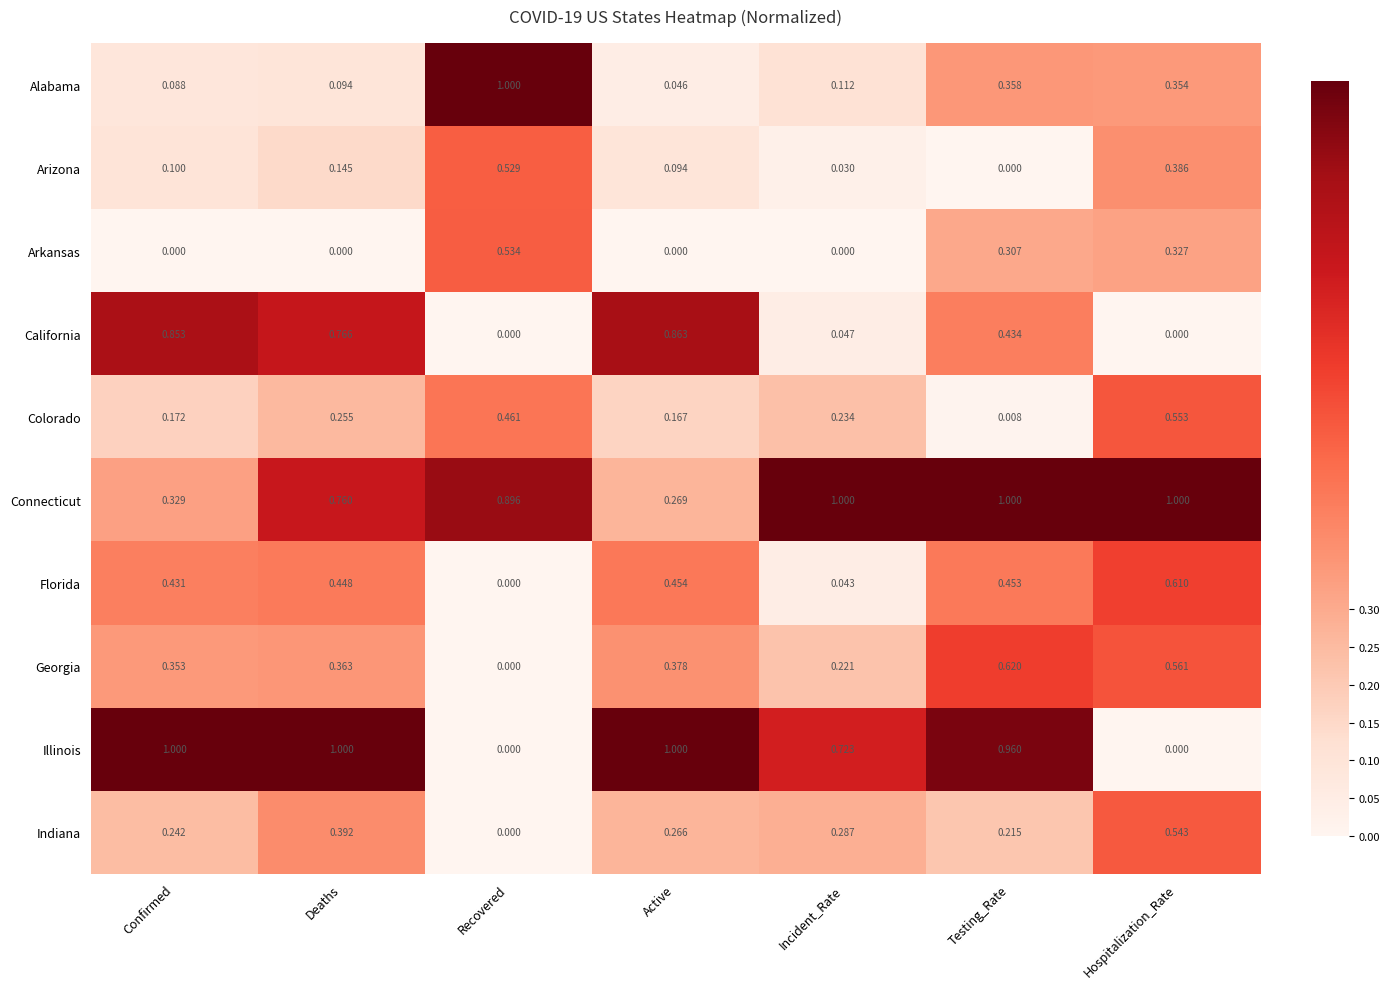

List the labels in order of Alabama value, smallest first.

Active, Confirmed, Deaths, Incident_Rate, Hospitalization_Rate, Testing_Rate, Recovered